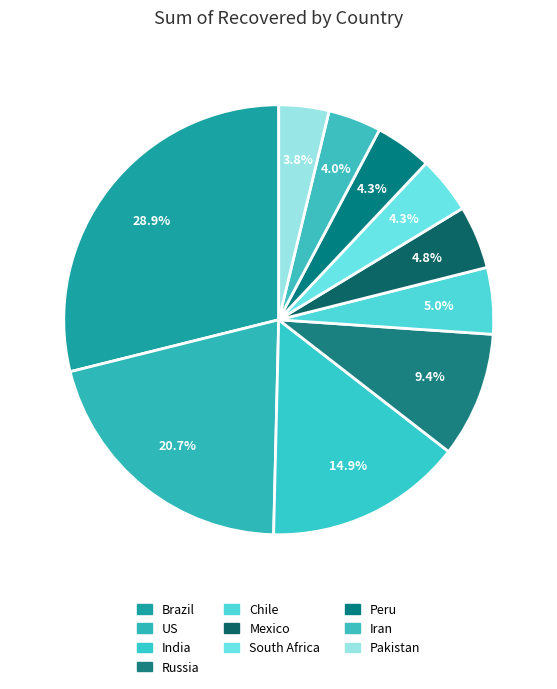

What is the smallest slice in the pie chart?

Pakistan